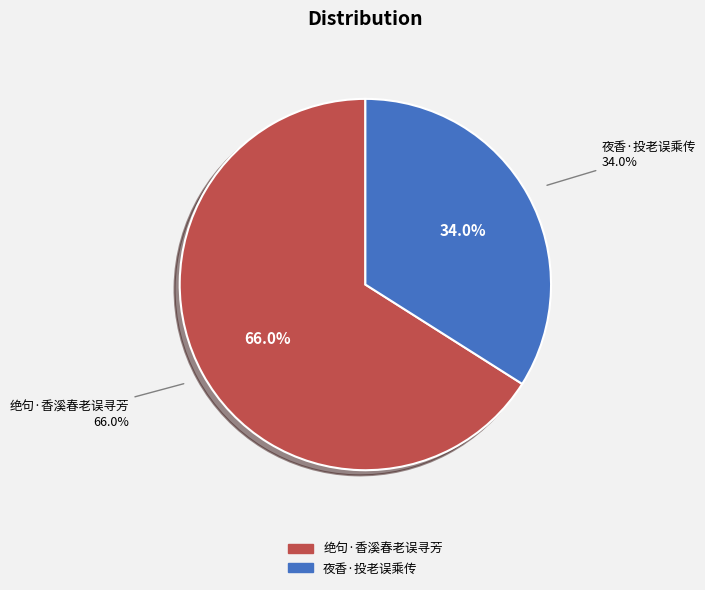

What is the ratio of the value at 夜香·投老误乘传 to the value at 绝句·香溪春老误寻芳?

0.5